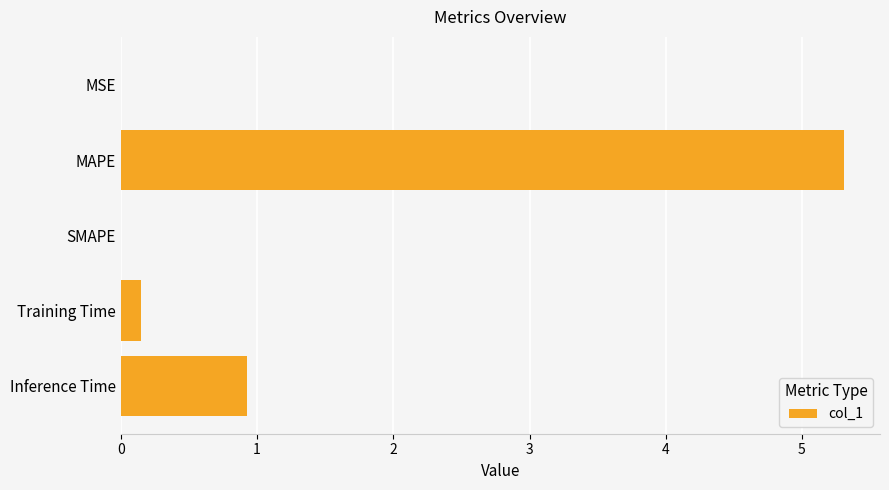

What is the greatest value displayed?

5.3